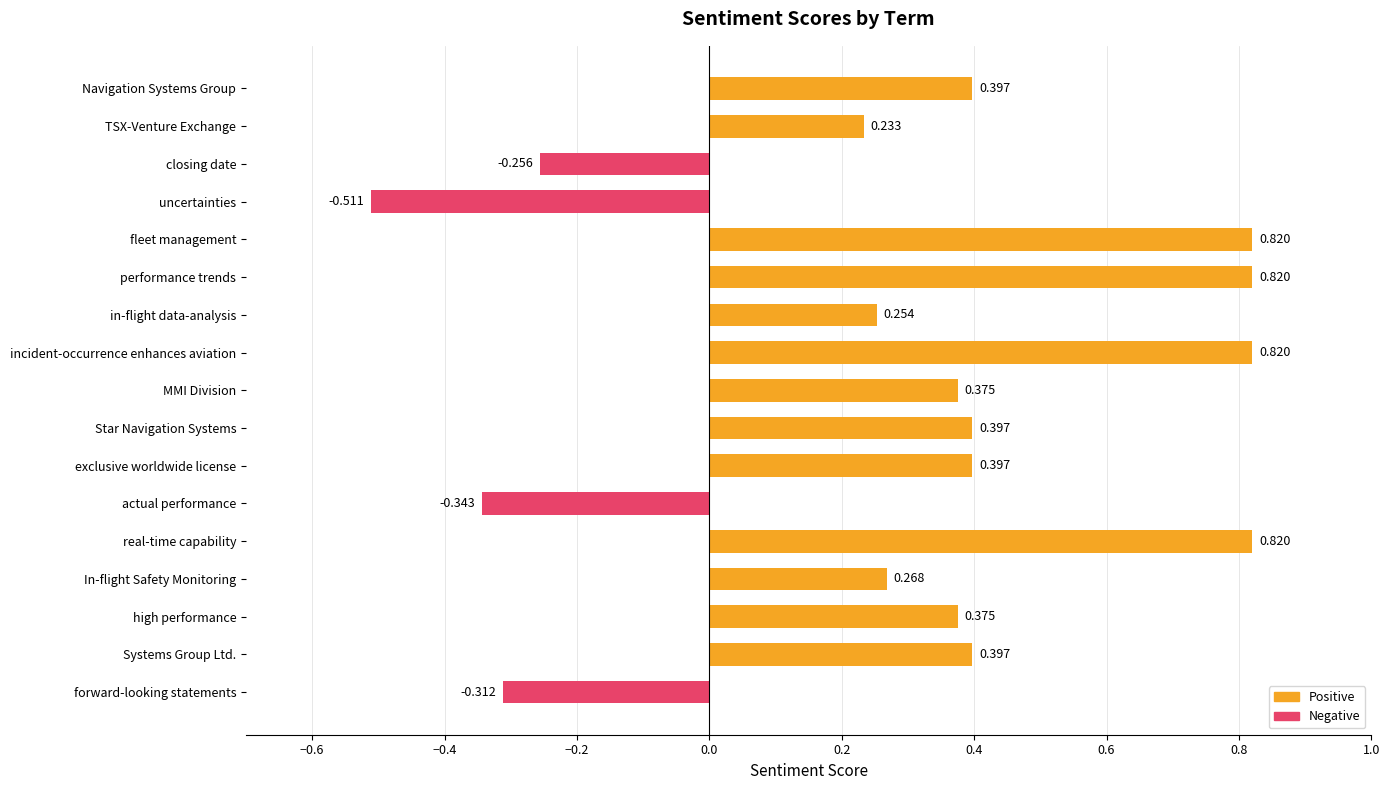

What is the label of the 5th bar from the top?

fleet management